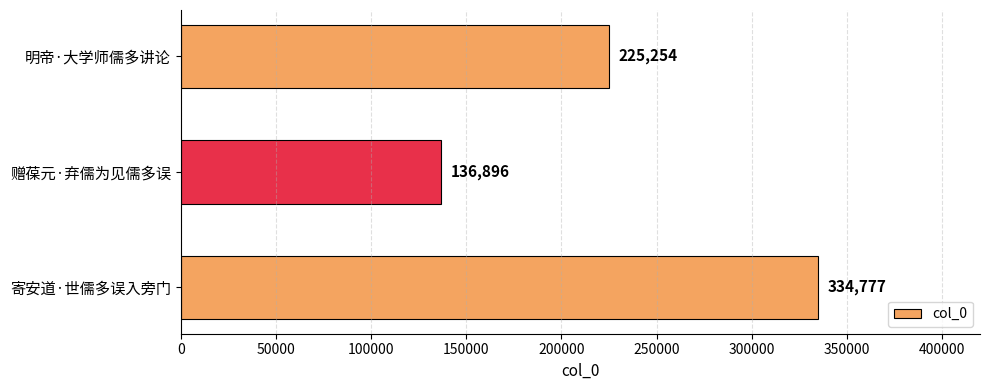

List the labels in order of value, largest first.

寄安道·世儒多误入旁门, 明帝·大学师儒多讲论, 赠葆元·弃儒为见儒多误